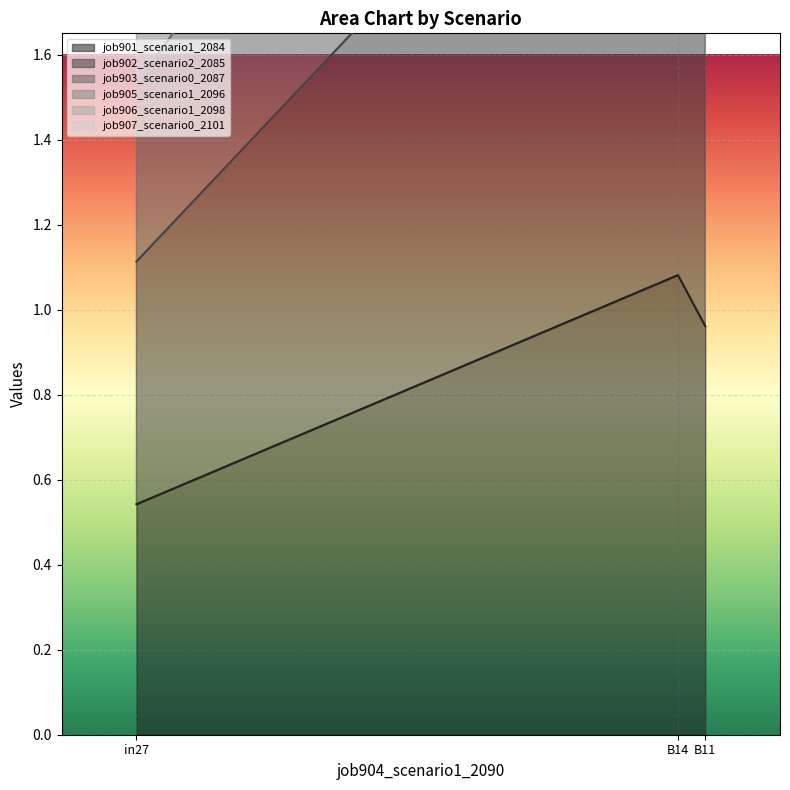

Which has a higher value, B14 or in27?

B14